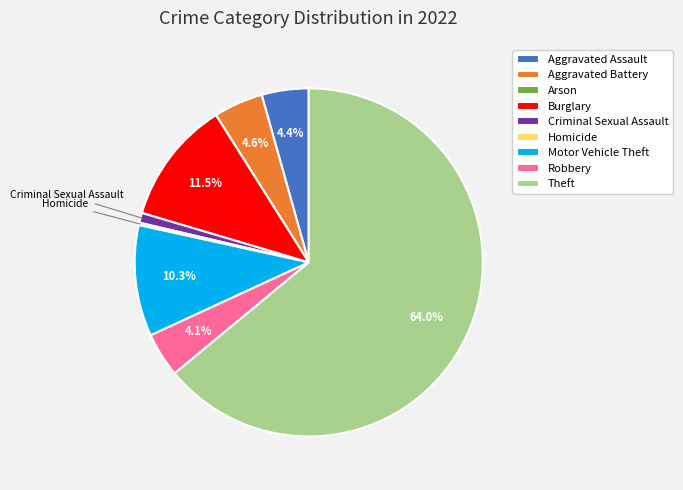

How much of the chart is everything except Aggravated Assault?

95.6%